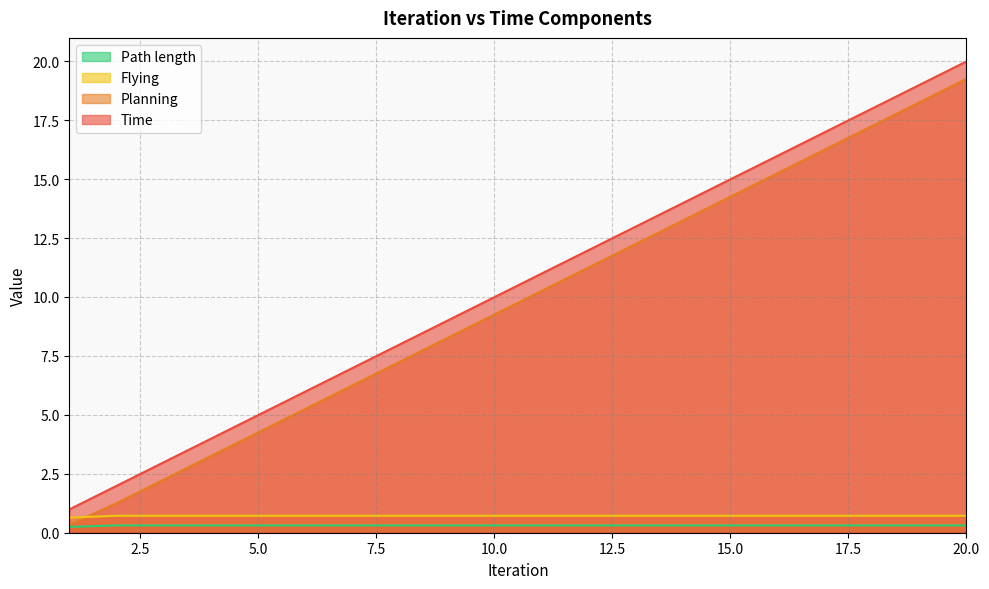

Is it true that Planning equals 11.3 at 17?

False